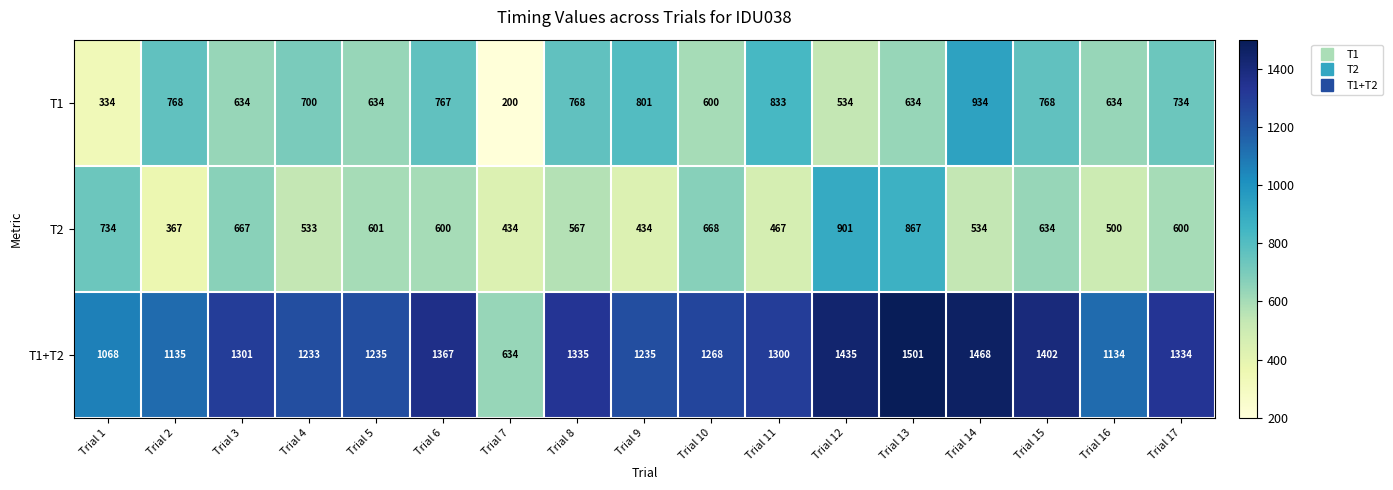

Count the number of categories in the chart.

17